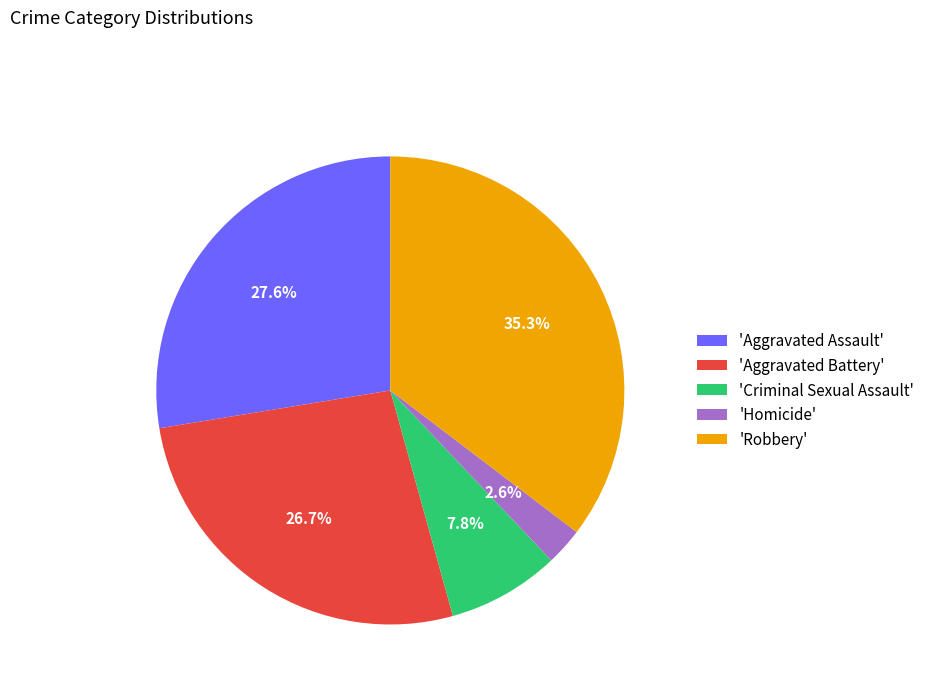

Is there a majority slice in this chart?

No